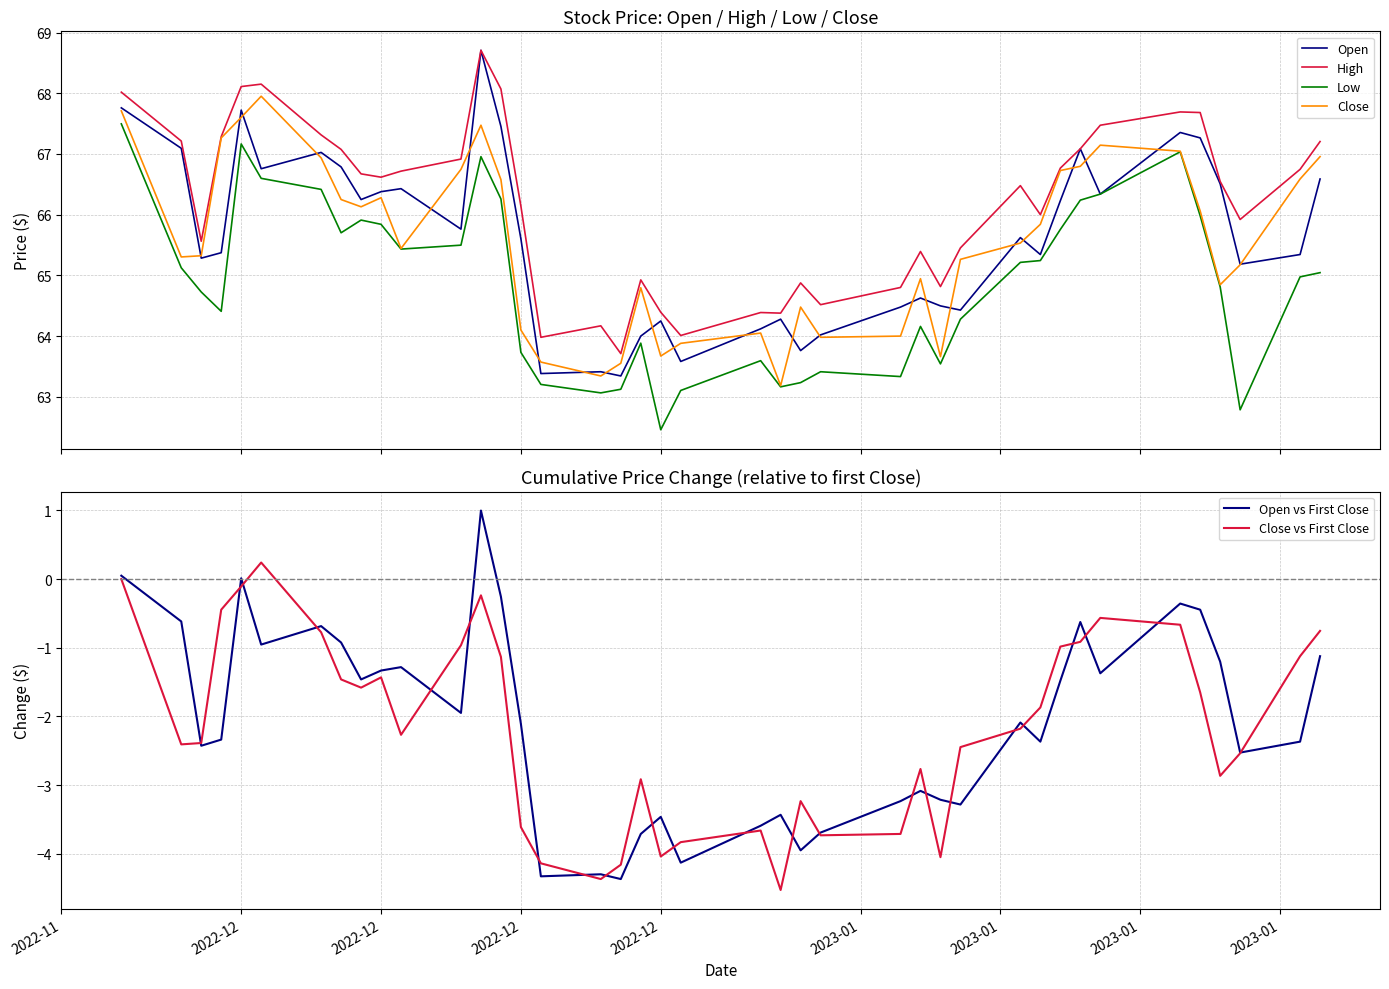

What is the value of the Close vs First Close point at the 19th from the left?

-2.9